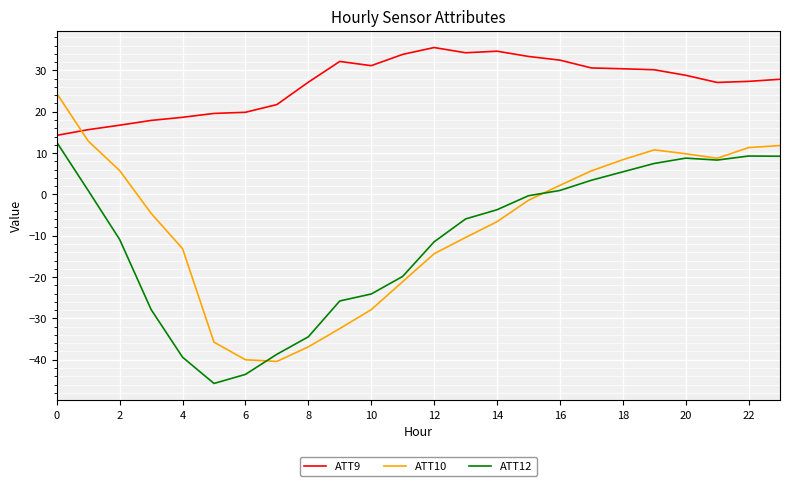

Which series has the largest total across all categories?

ATT9